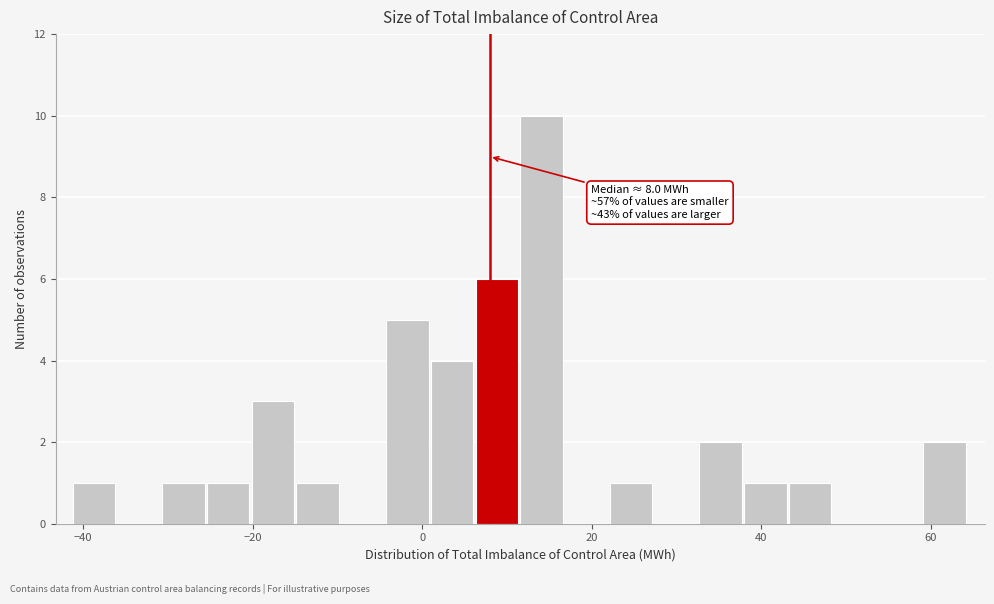

Read against the x-axis, roughly where is the centre of the tallest bar?

14